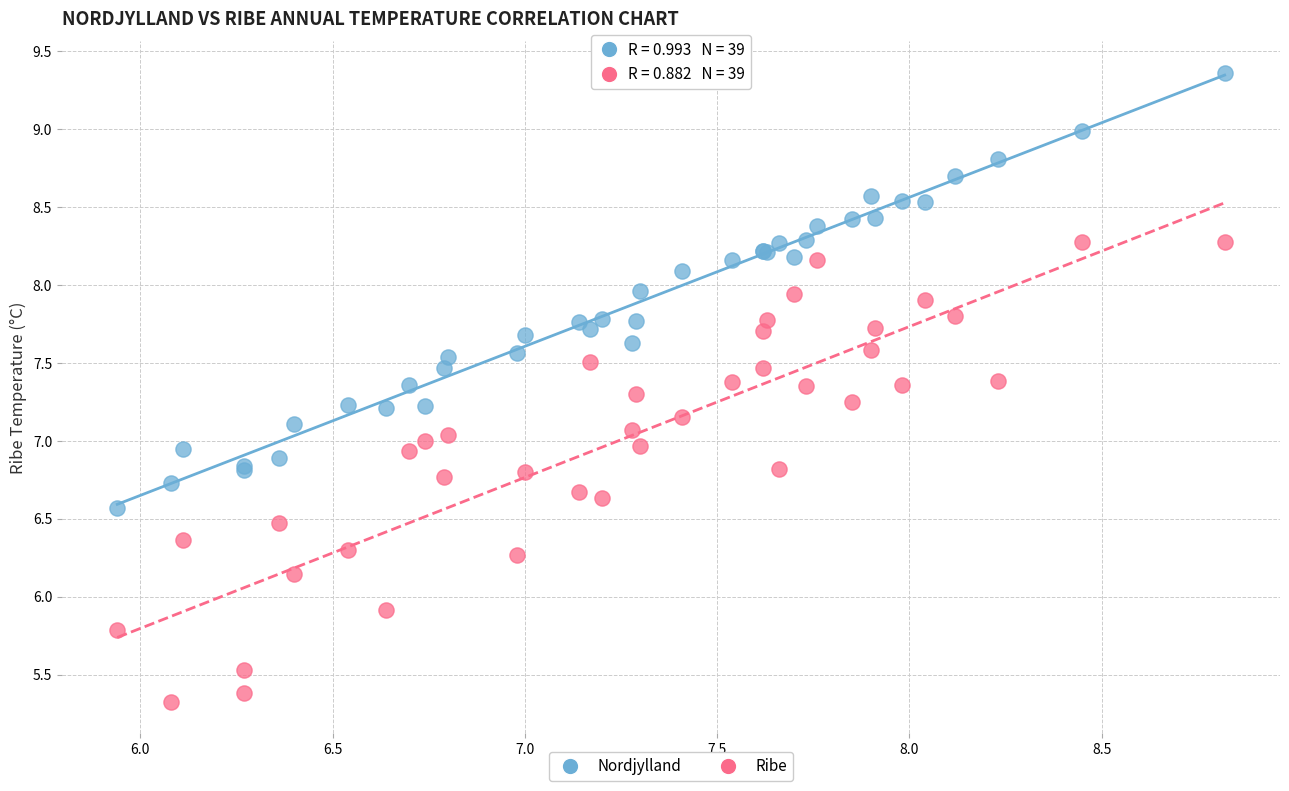

Which series reaches the minimum Y coordinate?

Ribe